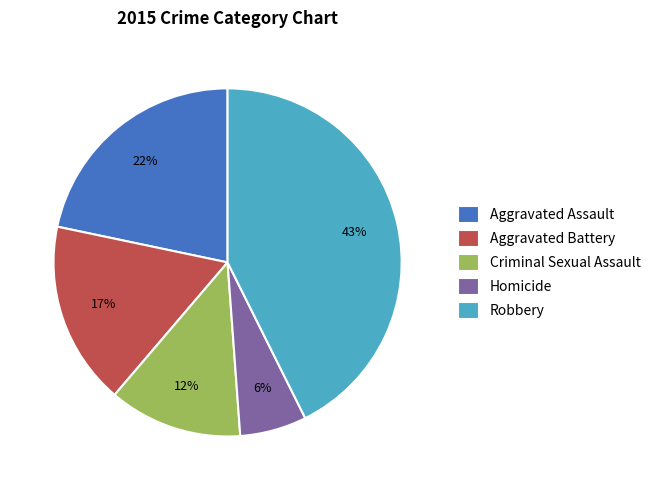

Count the number of slices in the pie.

5